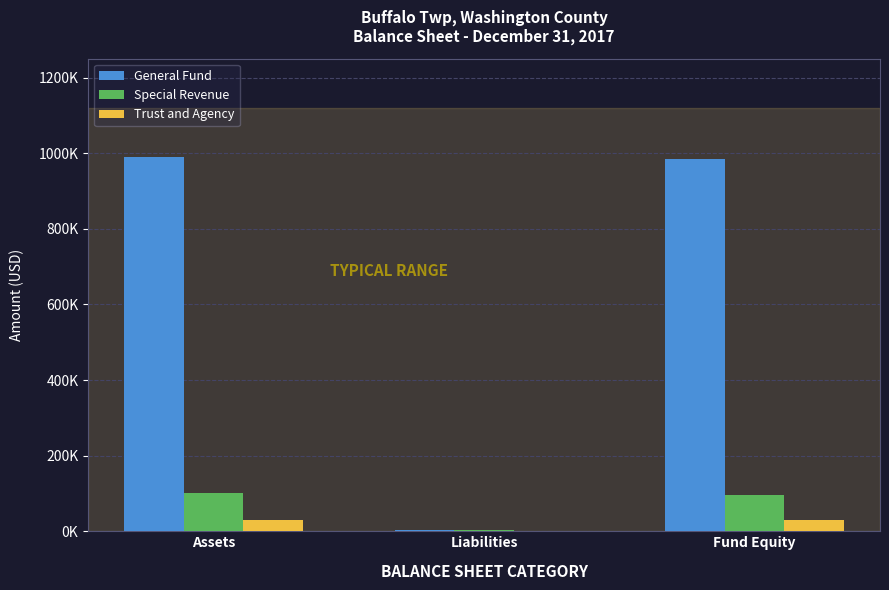

At which label does Special Revenue reach its minimum?

Liabilities